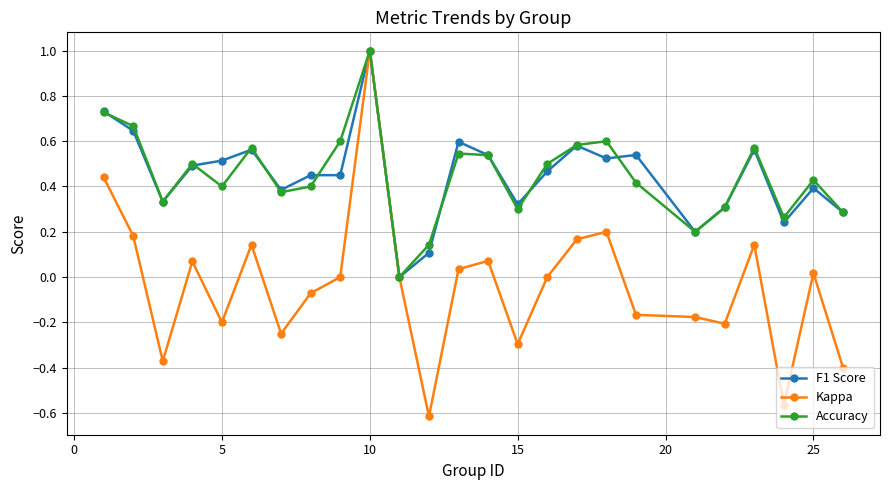

What is the maximum value shown in the chart?

1.0